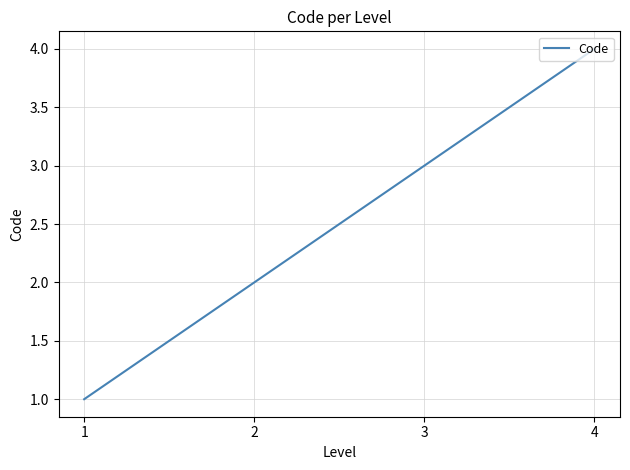

How many values are below 3?

2